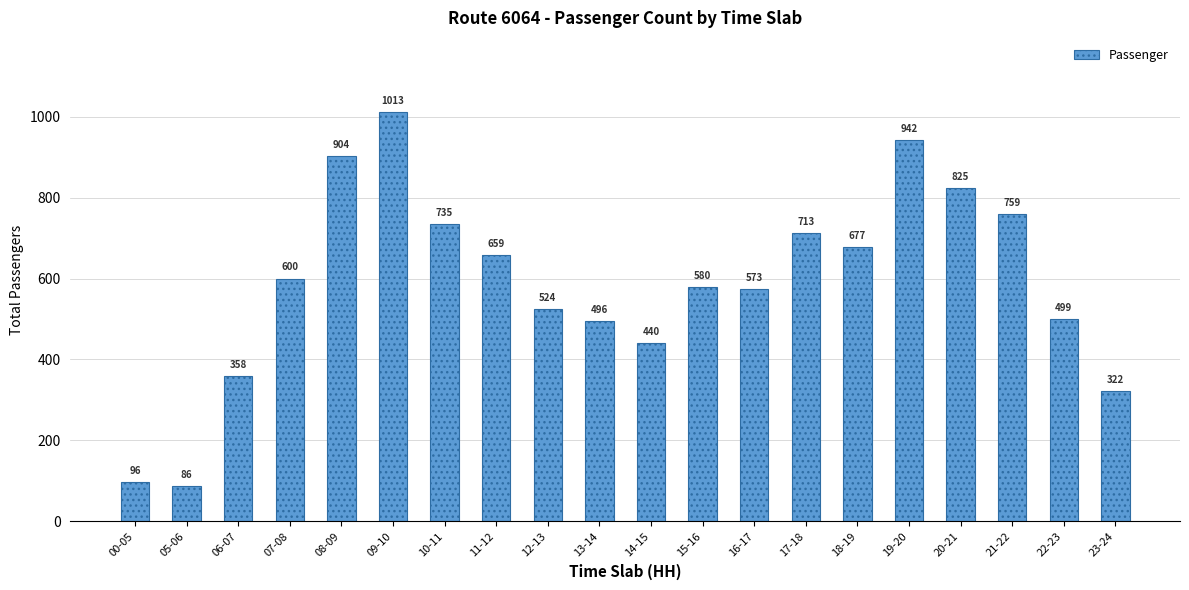

What is the change in value from 00-05 to 14-15?

+344